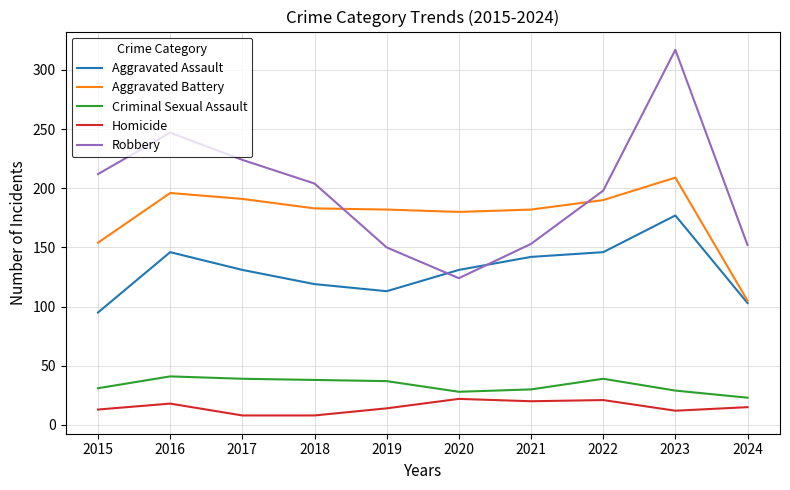

What is the difference between the Aggravated Battery values at 2017 and 2024?

86